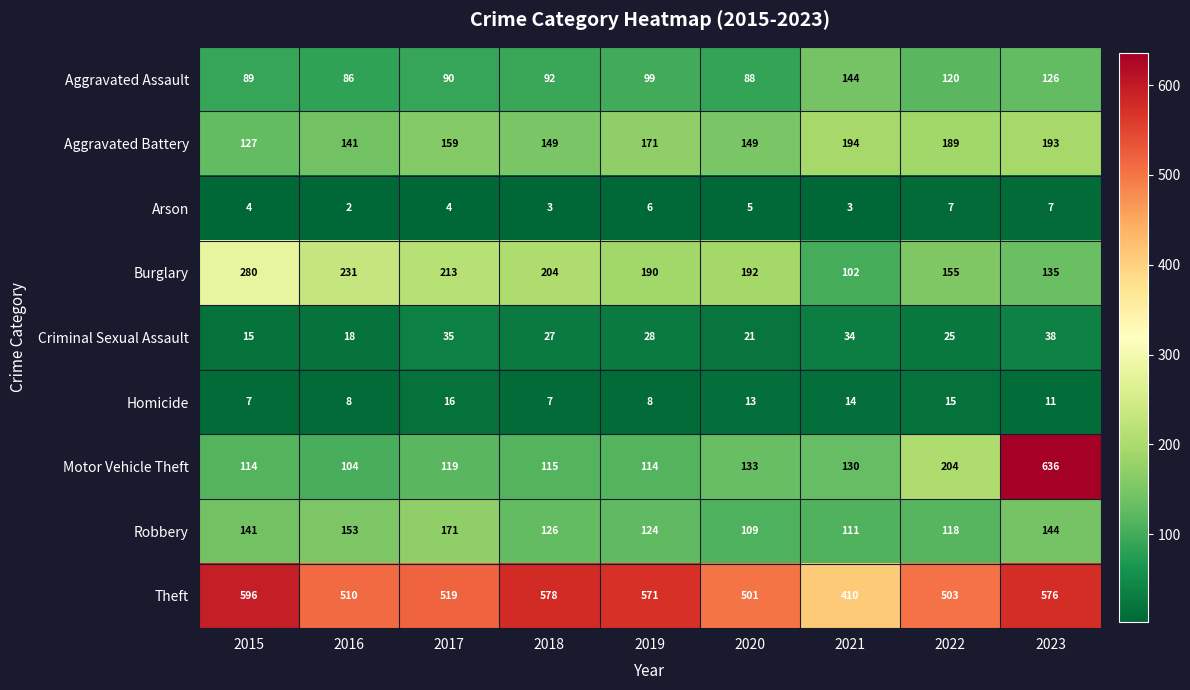

What is the average value of the Aggravated Battery series?

164